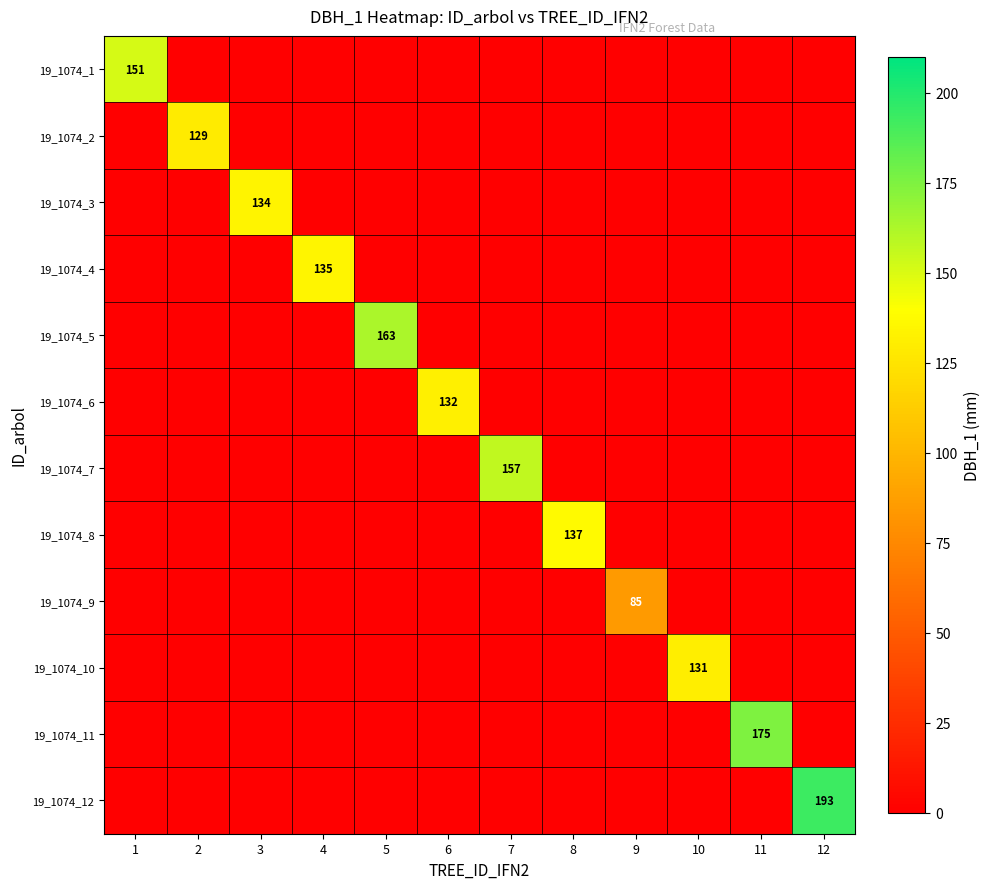

True or false: 19_1074_11 has a value of 175 at 11.

True